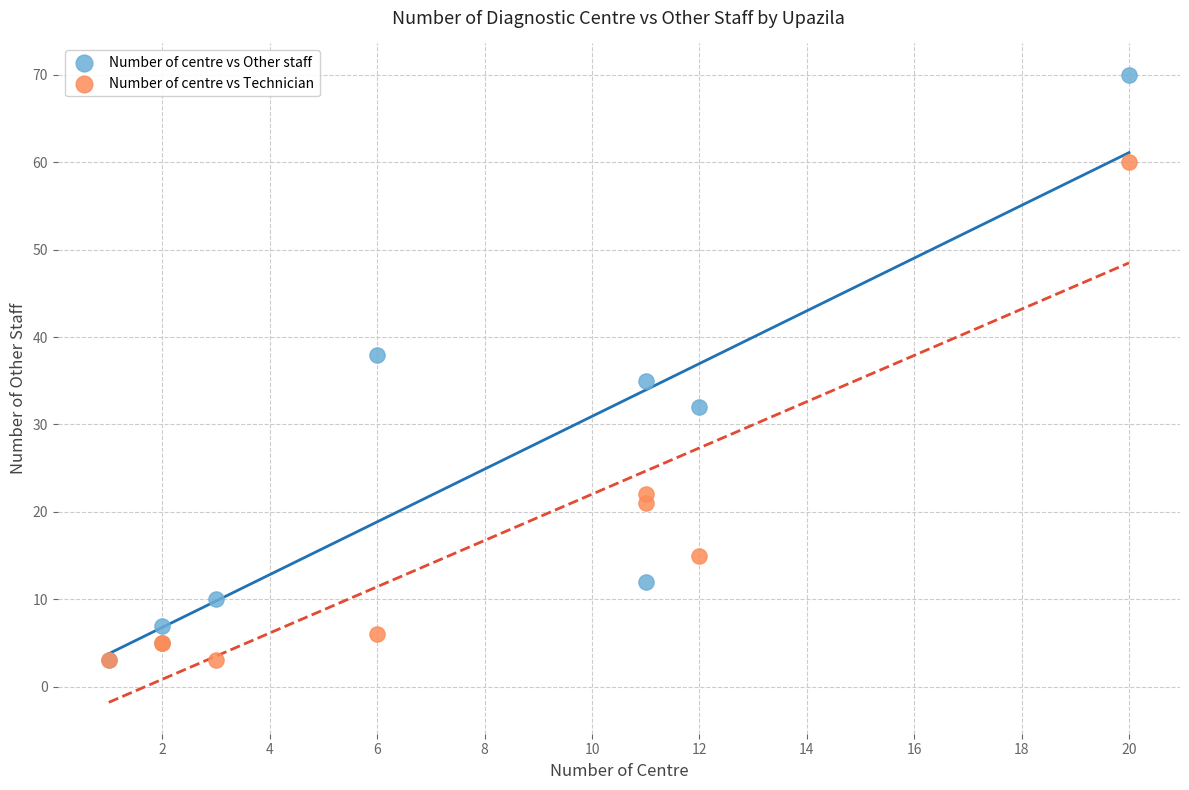

In the Number of centre vs Technician series, what Y value is closest to 31?

22